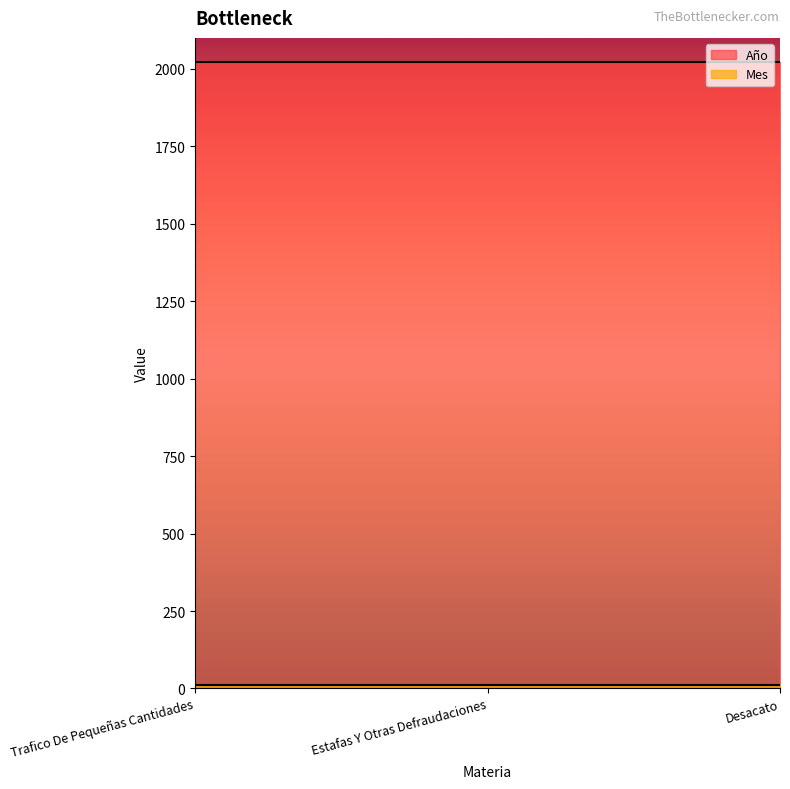

Is the value of Año at Desacato greater than the value of Mes at Trafico De Pequeñas Cantidades?

Yes